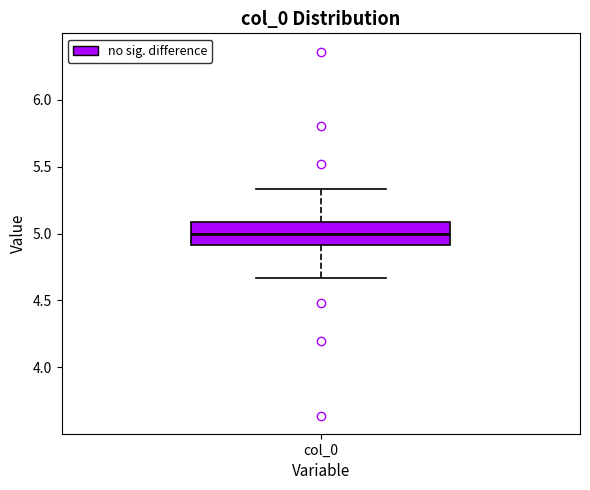

Transcribe this box plot: give where the median line is, the range the box spans, and where the two whiskers end, as read against the y-axis. The values are not printed on the chart, so give them approximately, as read against the axis.

median 5.00, box 4.90 to 5.10, whiskers 4.65 to 5.35